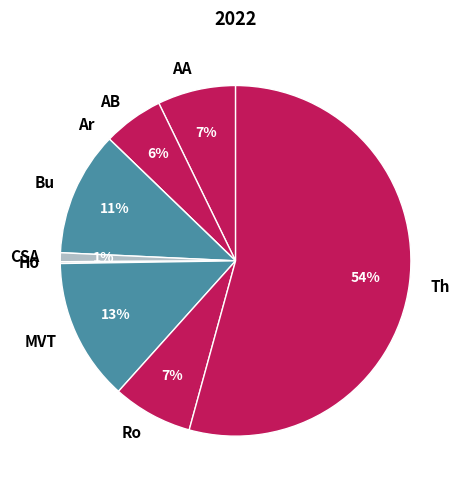

Is it true that AA is 7% of the pie?

True